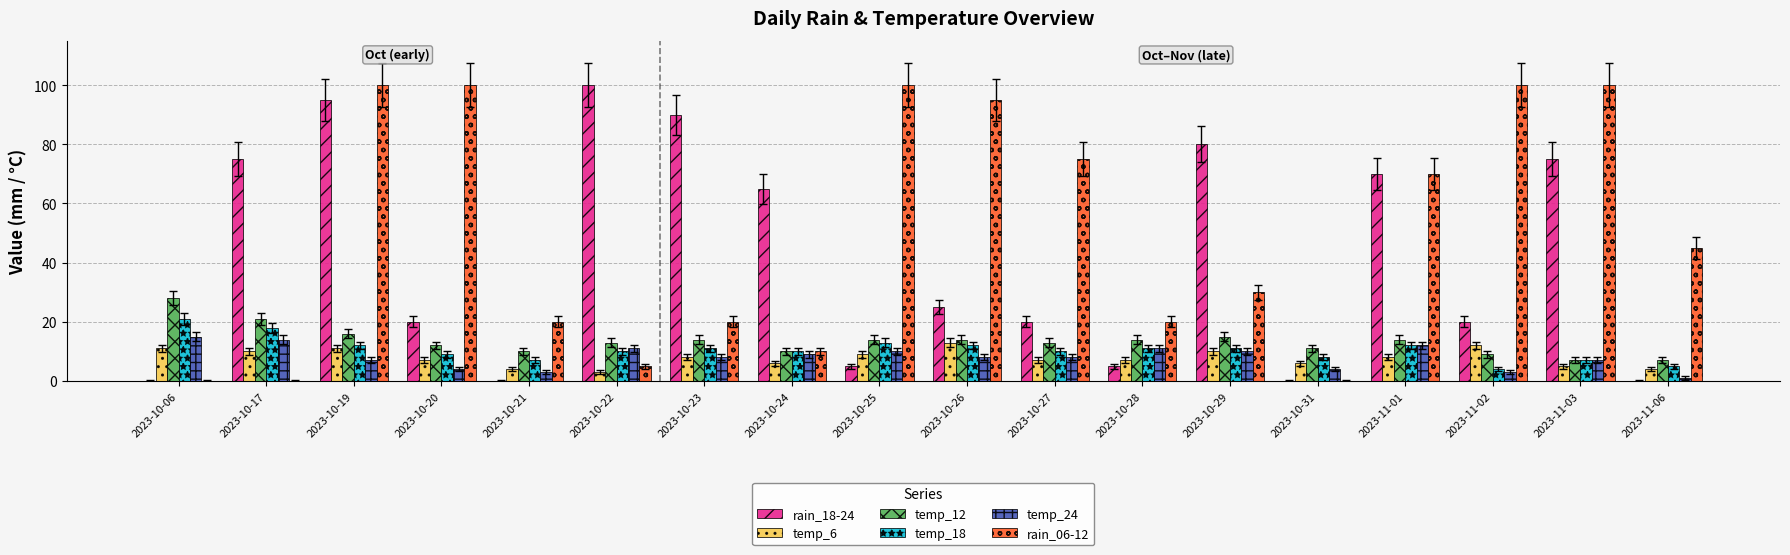

Is the value of temp_18 at 2023-11-02 greater than the value of rain_06-12 at 2023-11-02?

No